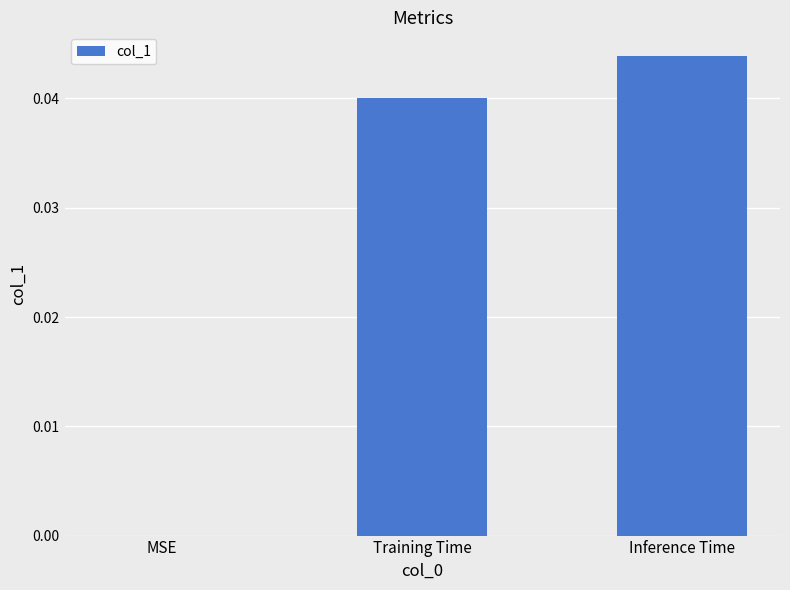

Between Training Time and MSE, which is larger?

Training Time